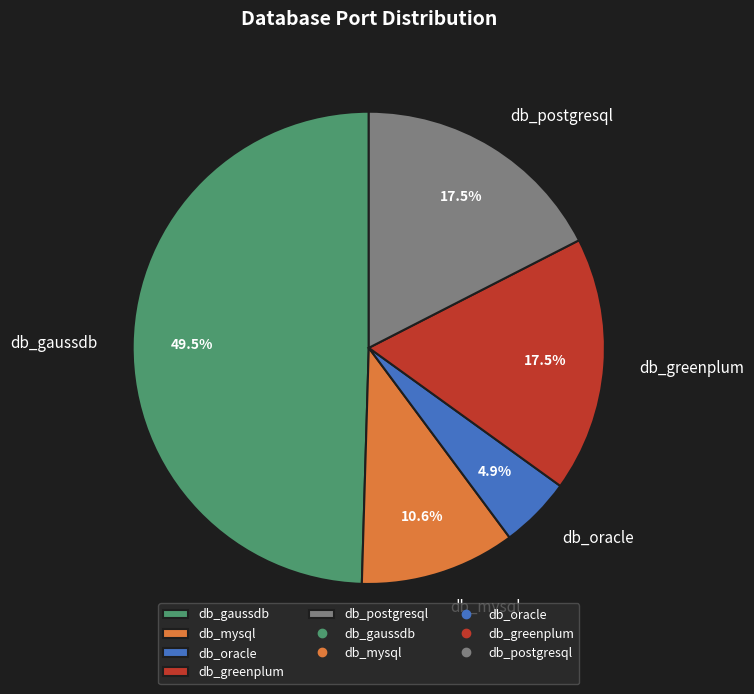

To the nearest percent, what is the average slice percentage?

20%